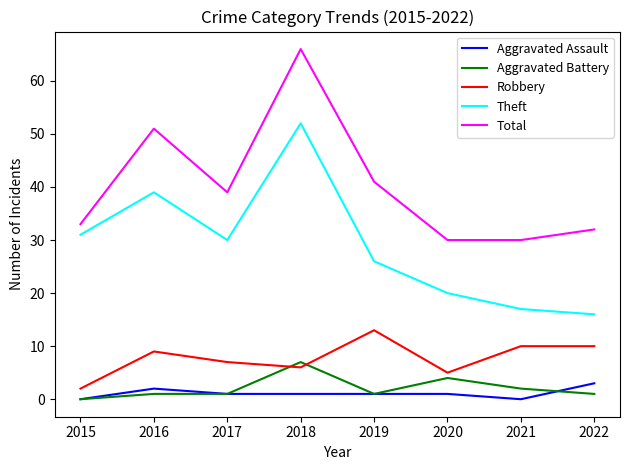

What are all the series names shown in the legend?

Aggravated Assault, Aggravated Battery, Robbery, Theft, Total